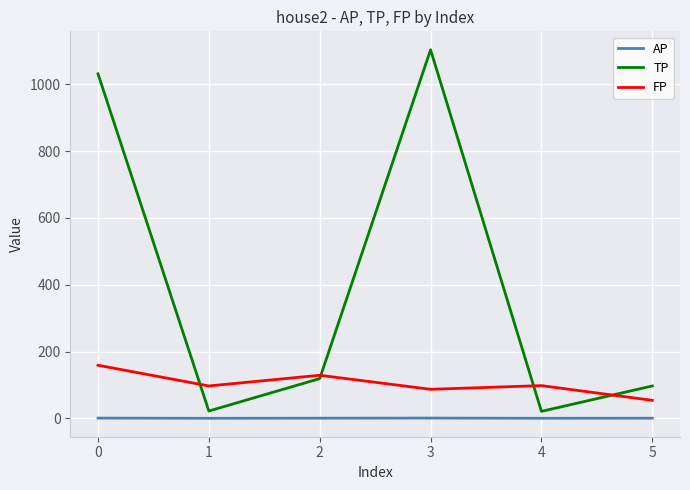

Which series has the largest total across all categories?

TP